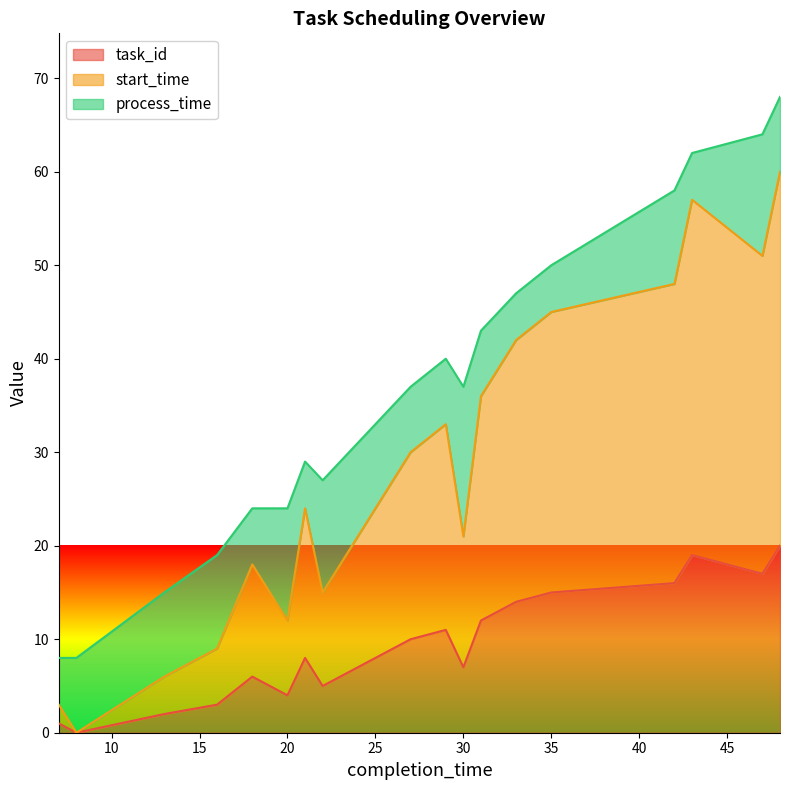

Count the number of categories in the chart.

20